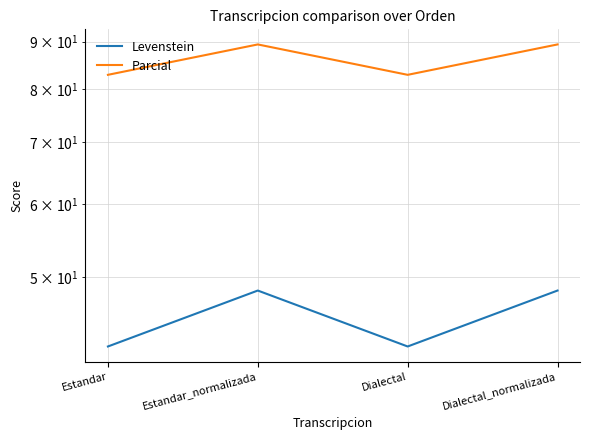

What is the total value across all series at Dialectal?

124.9